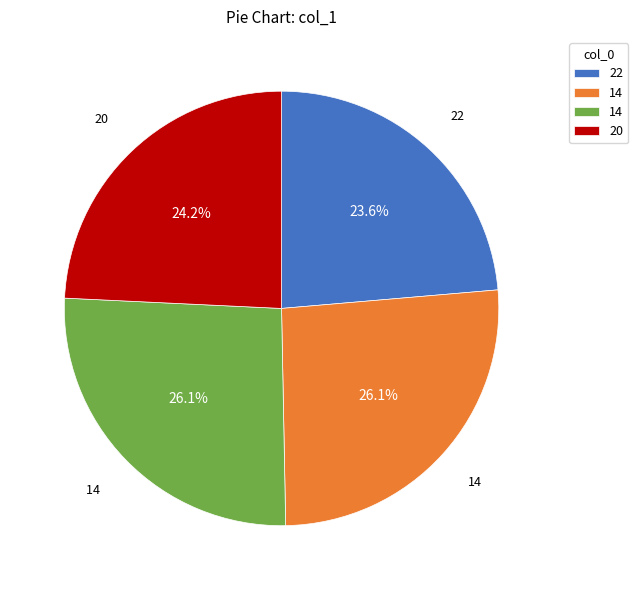

Is there a majority slice in this chart?

No